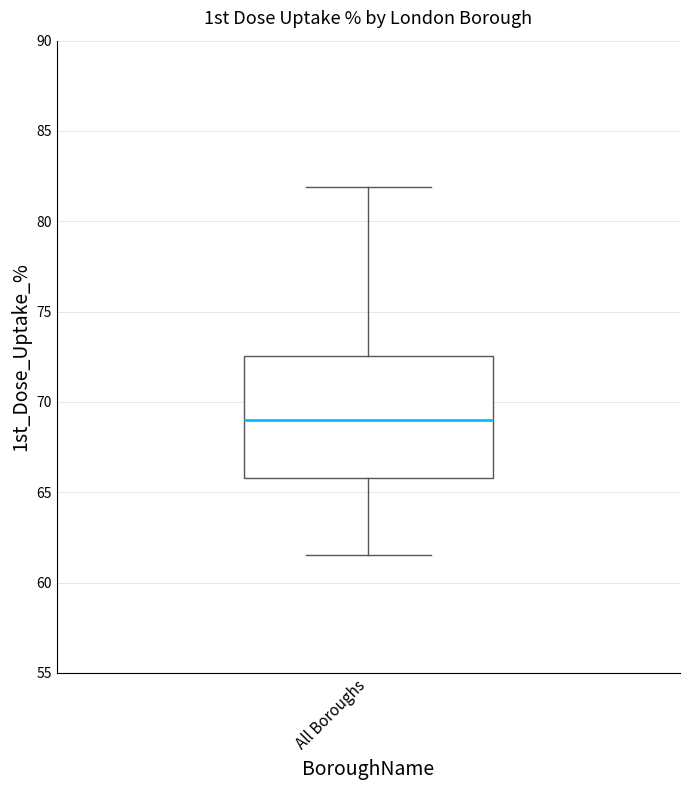

Where does the upper whisker of the box for All Boroughs end on the y-axis? The values are not printed on the chart, so give them approximately, as read against the axis.

82.0